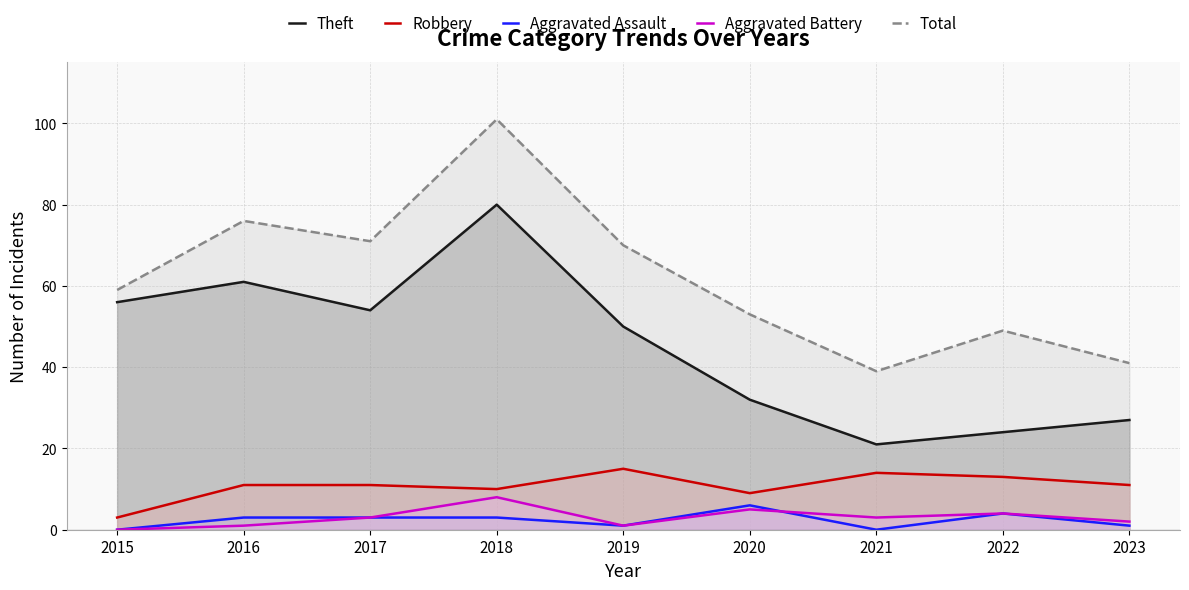

What is the spread (max minus min) of values at 2020?

48